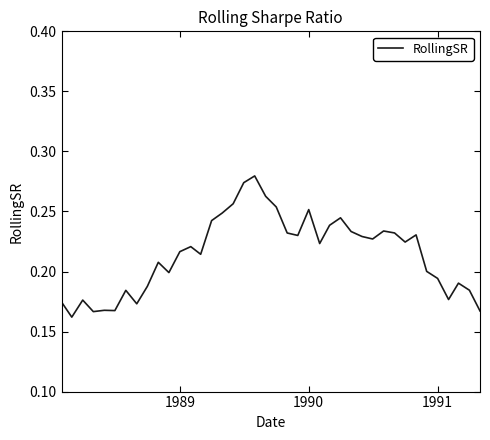

True or false: the data has more than 0 interior local peaks.

True